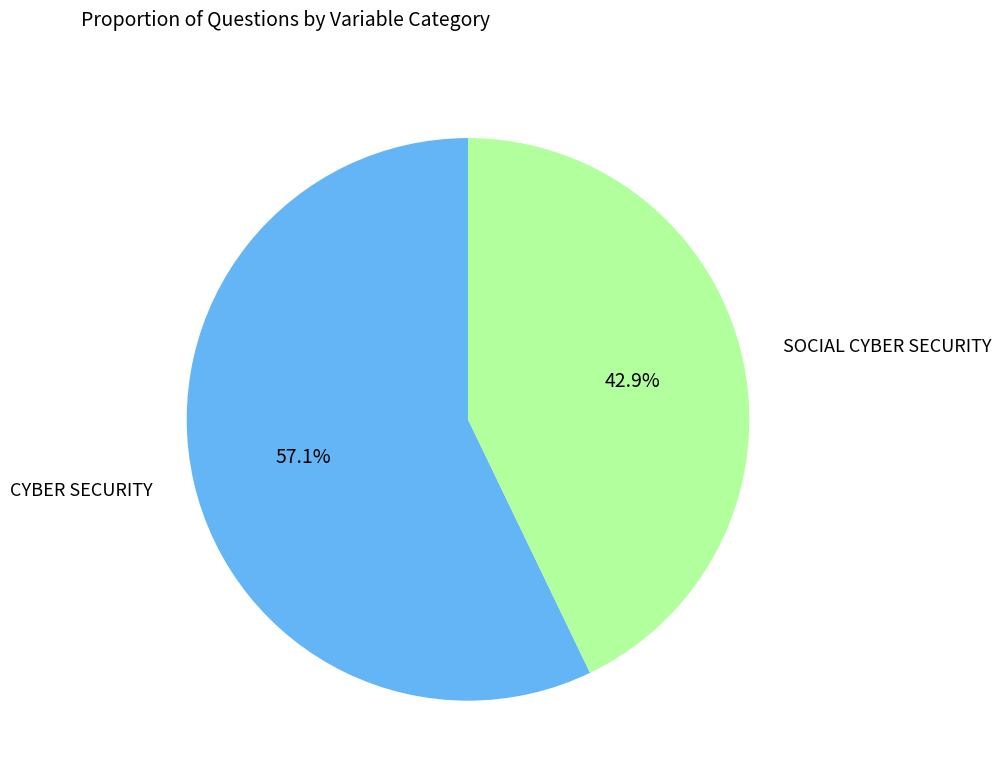

Is there a majority slice in this chart?

Yes